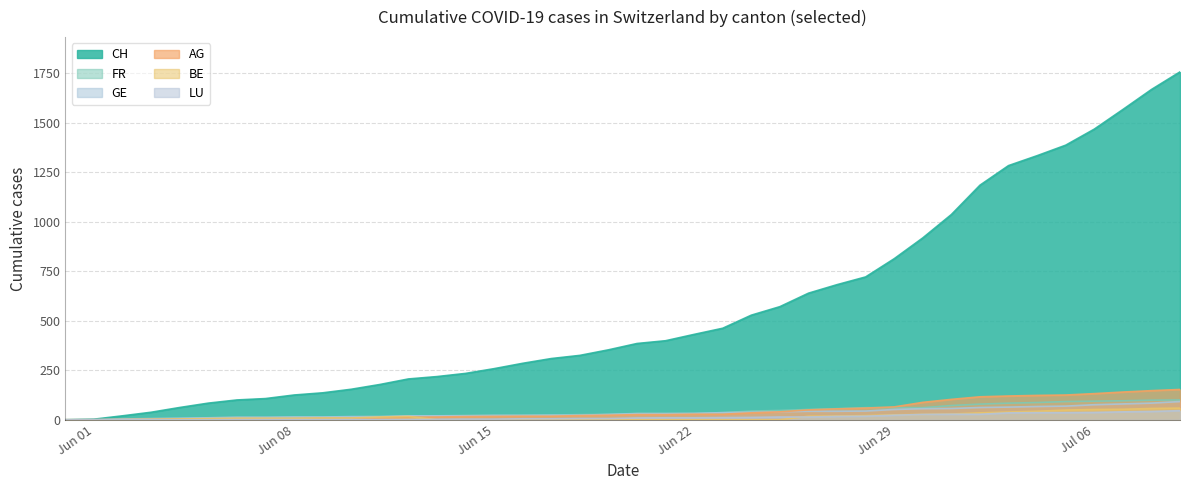

True or false: GE and BE intersect in this chart.

False